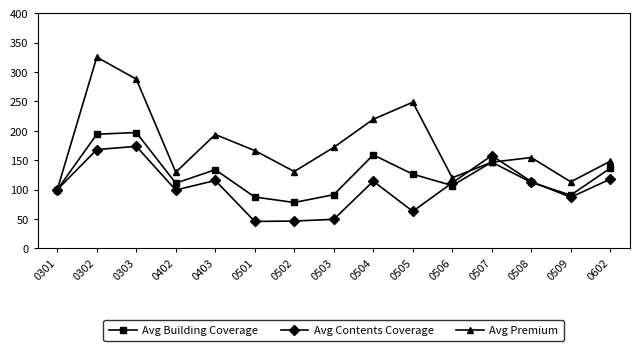

Is this an area chart (filled region under the line)?

No